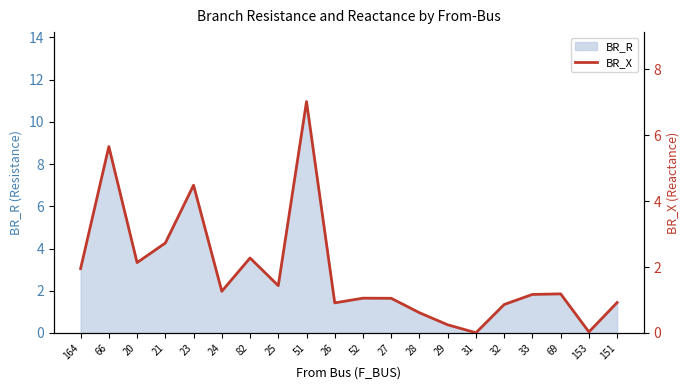

How many data points are less than 1?

7